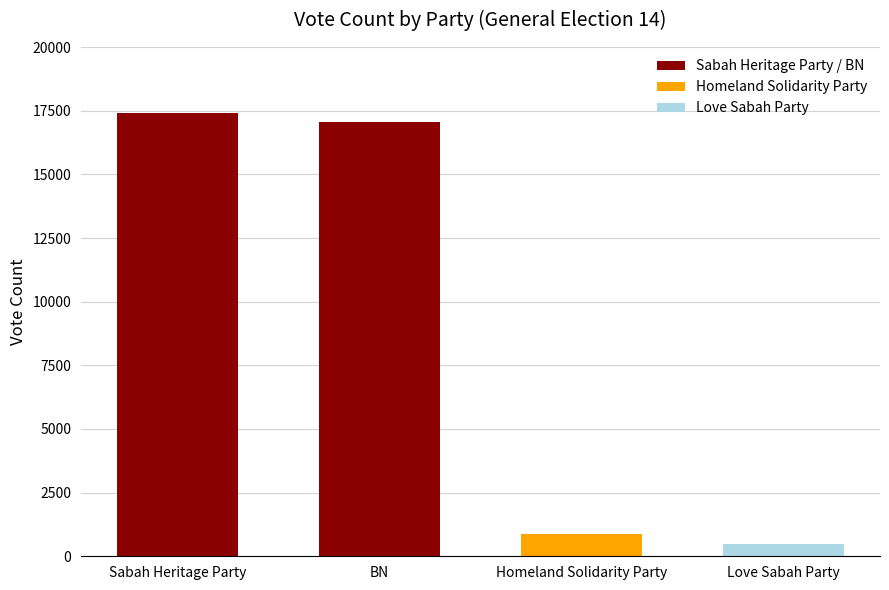

Is it true that the value at Homeland Solidarity Party is 1483?

False